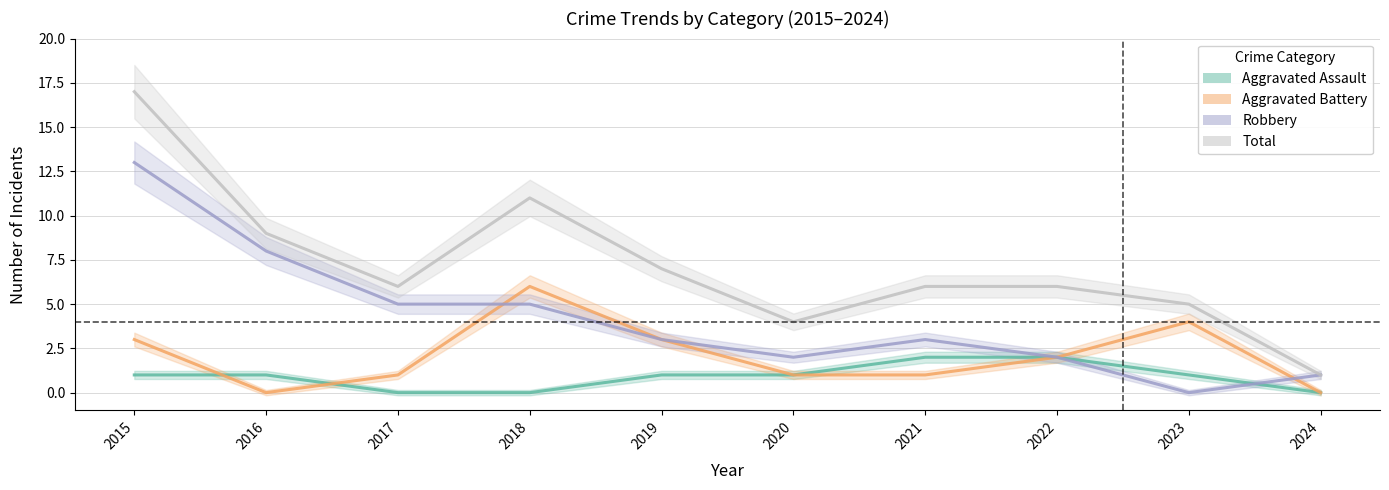

What is the approximate value of Aggravated Battery at 2017?

1